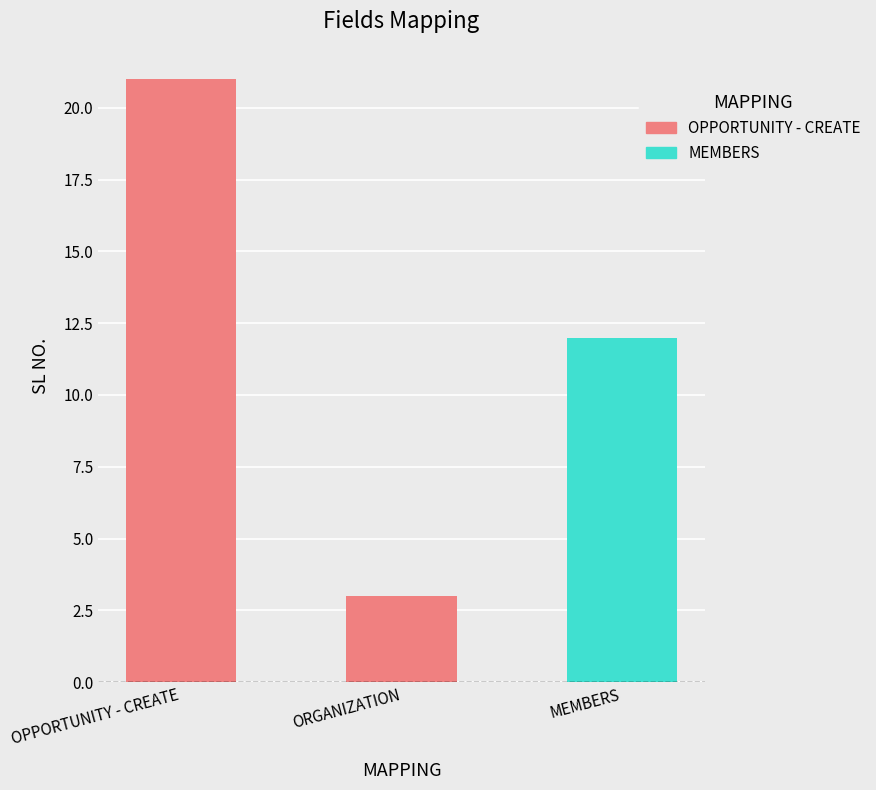

How many values are between 3 and 21?

3